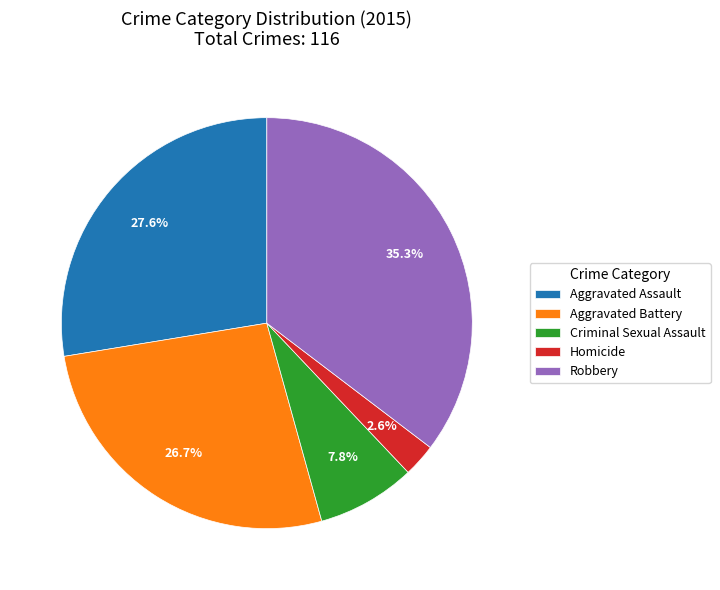

To the nearest percent, what is the combined percentage of Homicide and Robbery?

38%